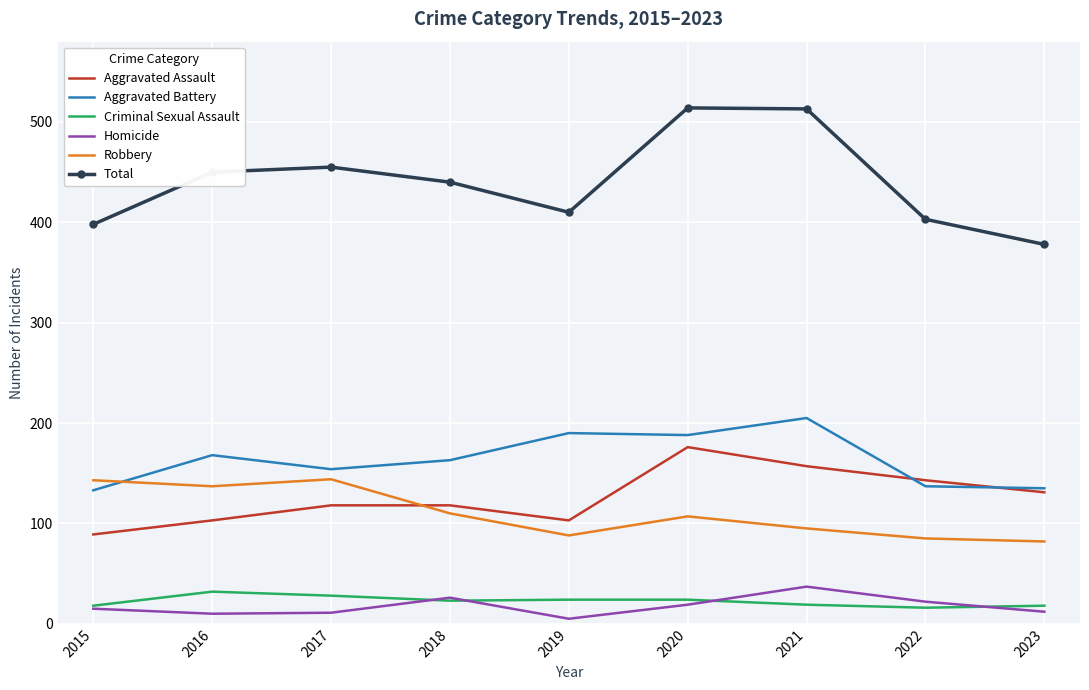

Which category has the lowest value in the Total series?

2023